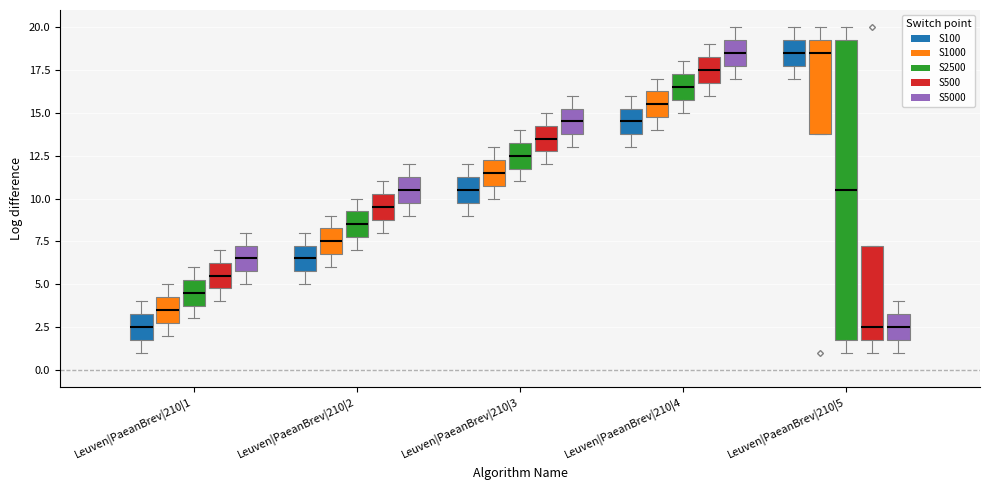

Which box is the tallest, from its lower edge to its upper edge?

Leuven|PaeanBrev|210|5 (S2500)